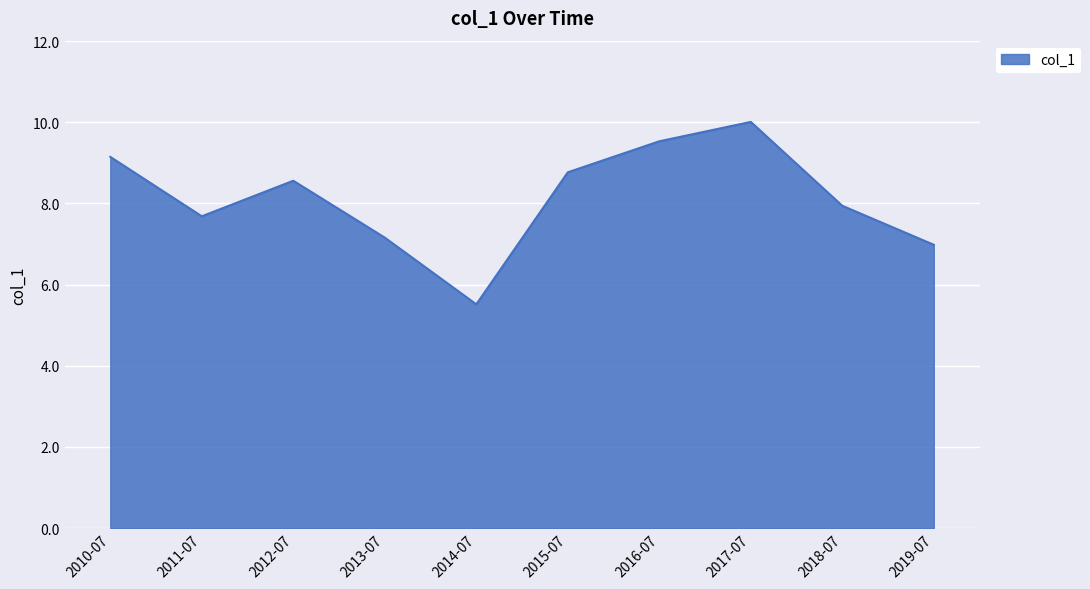

How many values are below 8?

5